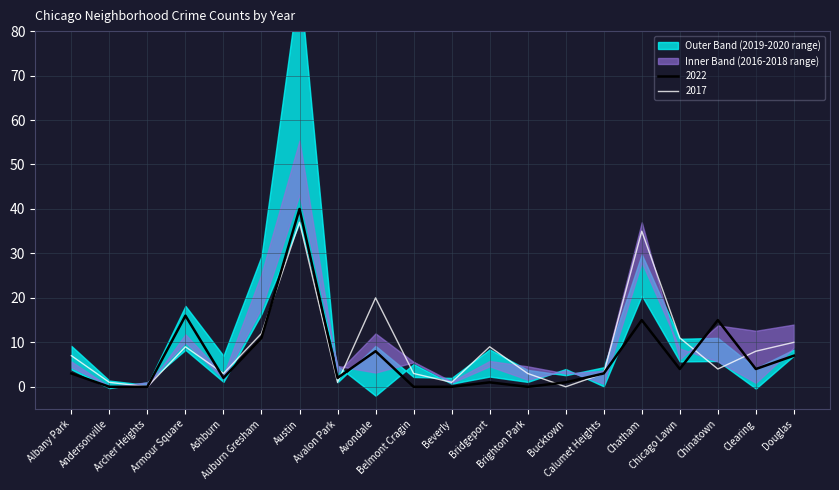

What is the maximum value for 2017?

37